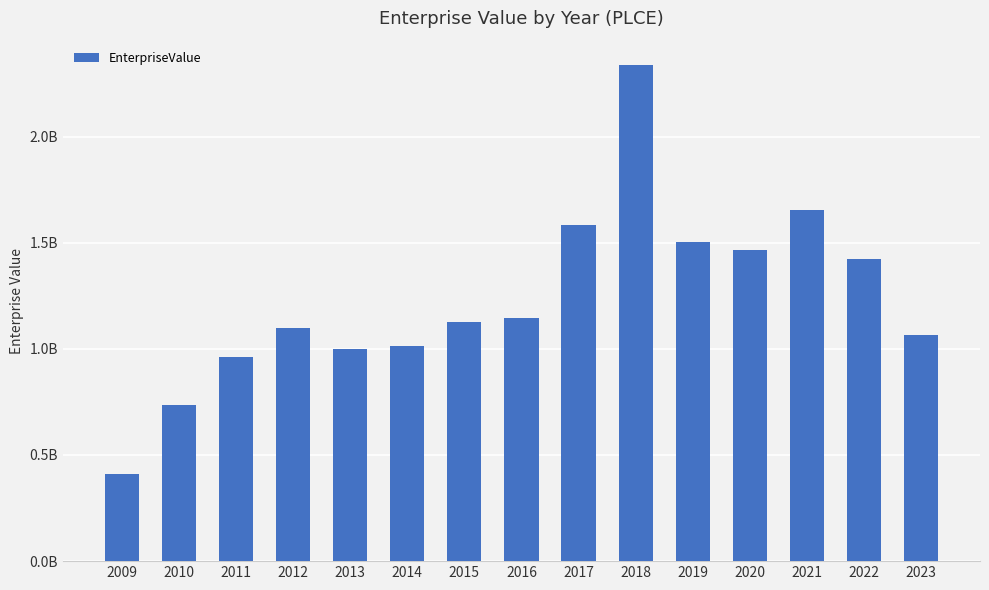

What is the change in value from 2011 to 2012?

+136384270